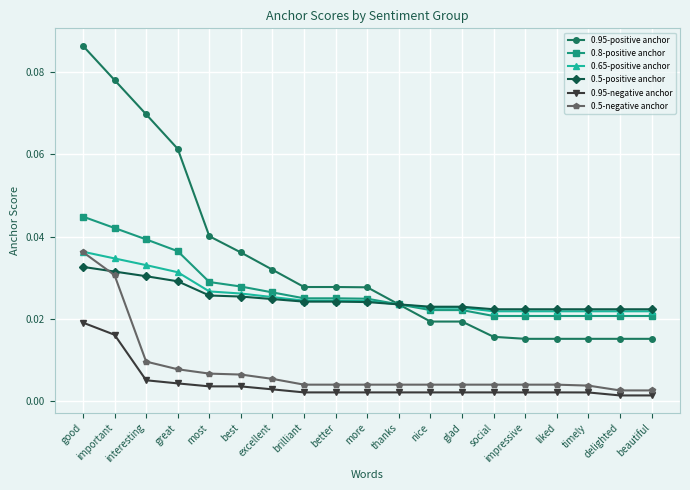

True or false: 0.65-positive anchor and 0.95-negative anchor cross at least once.

False